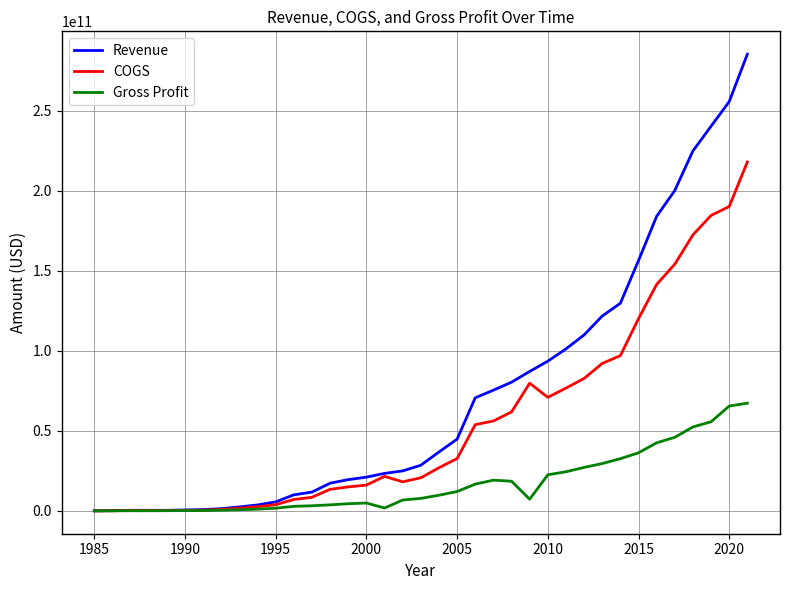

Which series has the widest spread of values?

Revenue